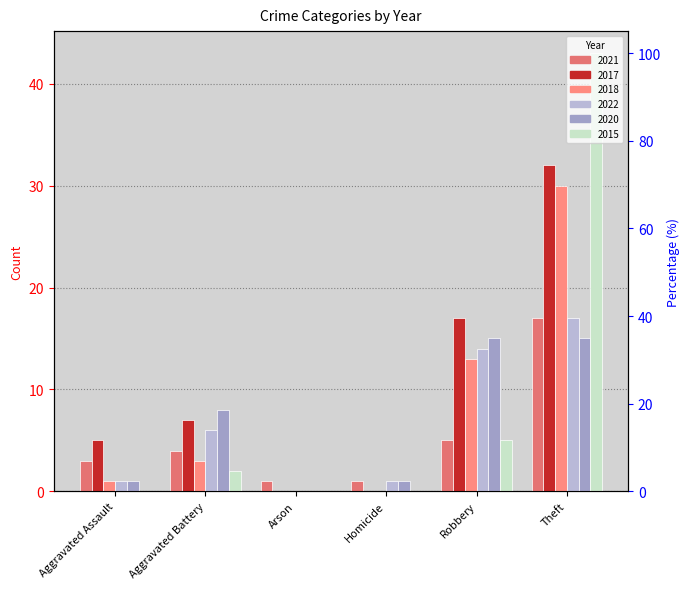

What is the spread (max minus min) of values at Aggravated Battery?

6